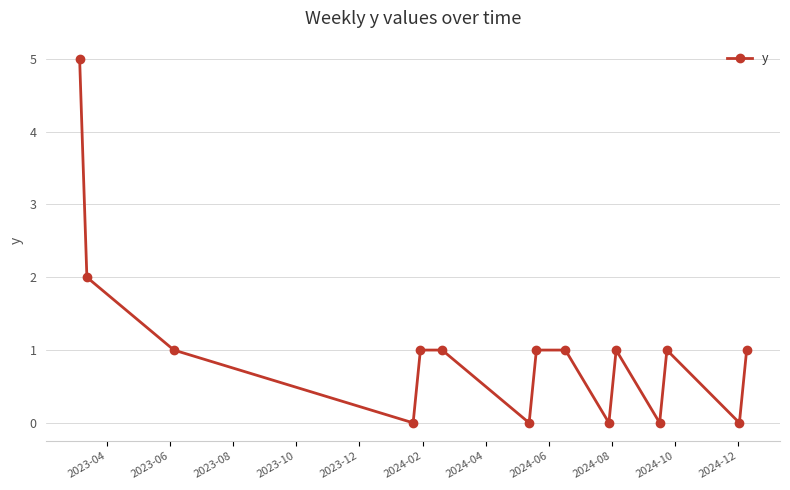

What is the difference between the maximum and second lowest values?

5